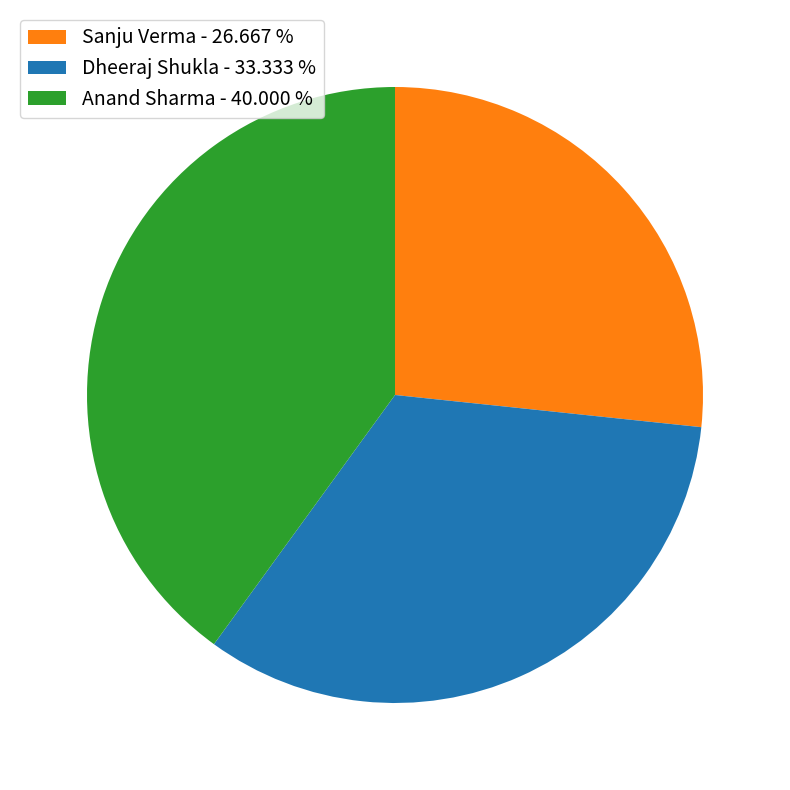

Approximately how many times larger is the value at Dheeraj Shukla compared to Anand Sharma?

0.8